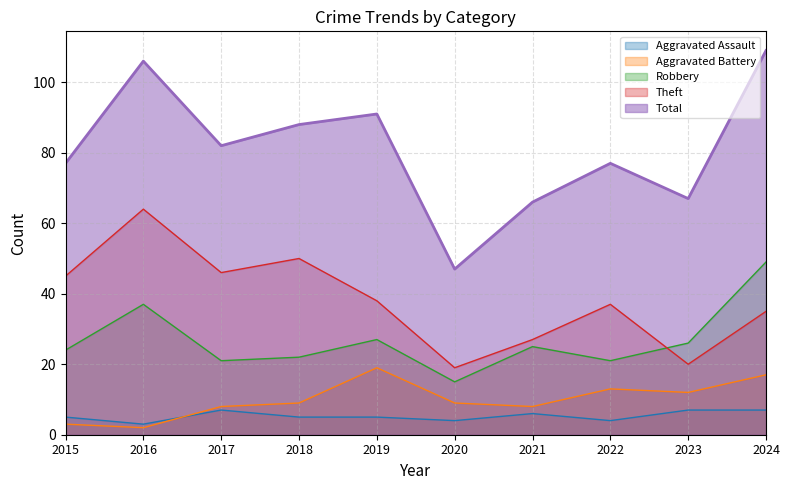

How many data points in Robbery are above 25?

4